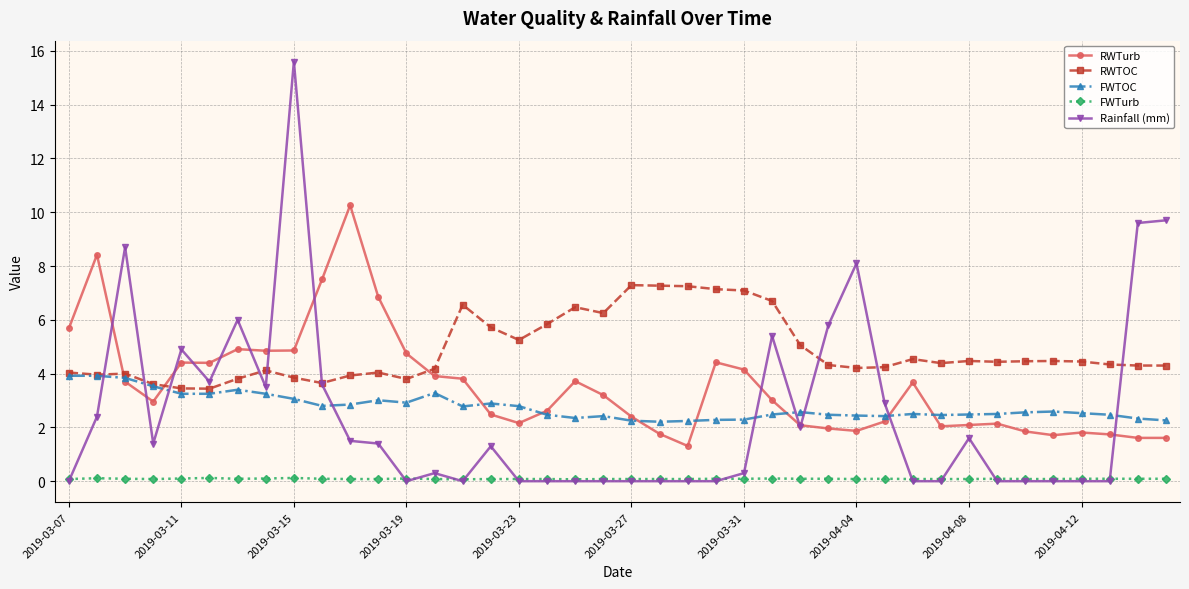

Which series has the widest spread of values?

Rainfall (mm)